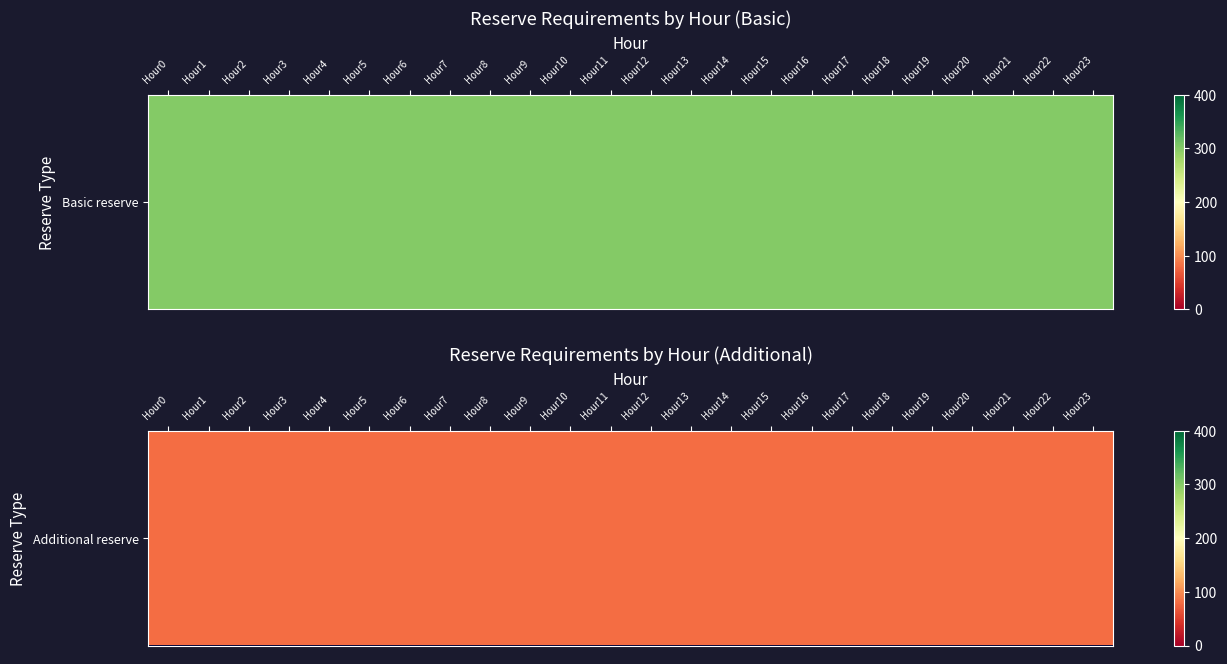

Reading left to right, transcribe all the data shown in this chart.

Basic up spinning reserve requirement: 300	300	300	300	300	300	300	300	300	300	300	300	300	300	300	300	300	300	300	300	300	300	300	300
Additional up spinning reserve requirement: 80	80	80	80	80	80	80	80	80	80	80	80	80	80	80	80	80	80	80	80	80	80	80	80